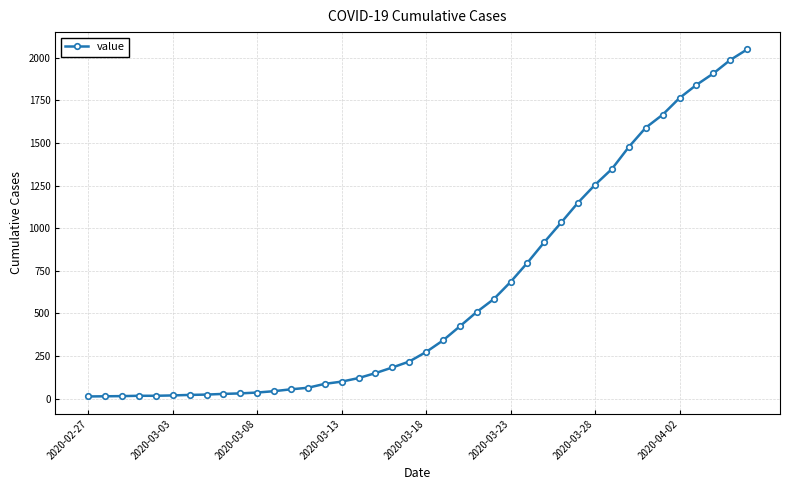

What is the maximum value shown in the chart?

2049